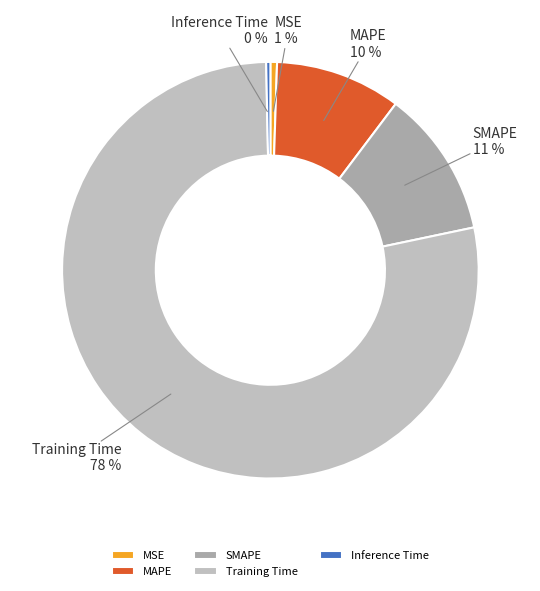

What is the largest slice in the pie chart?

Training Time